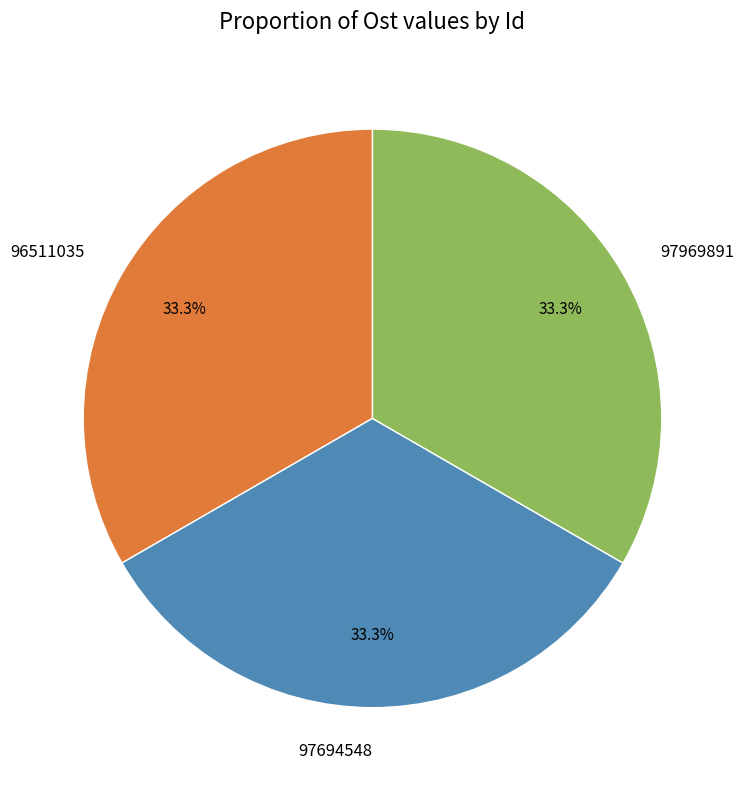

Combined, do 96511035 and 97694548 account for over 50%?

Yes